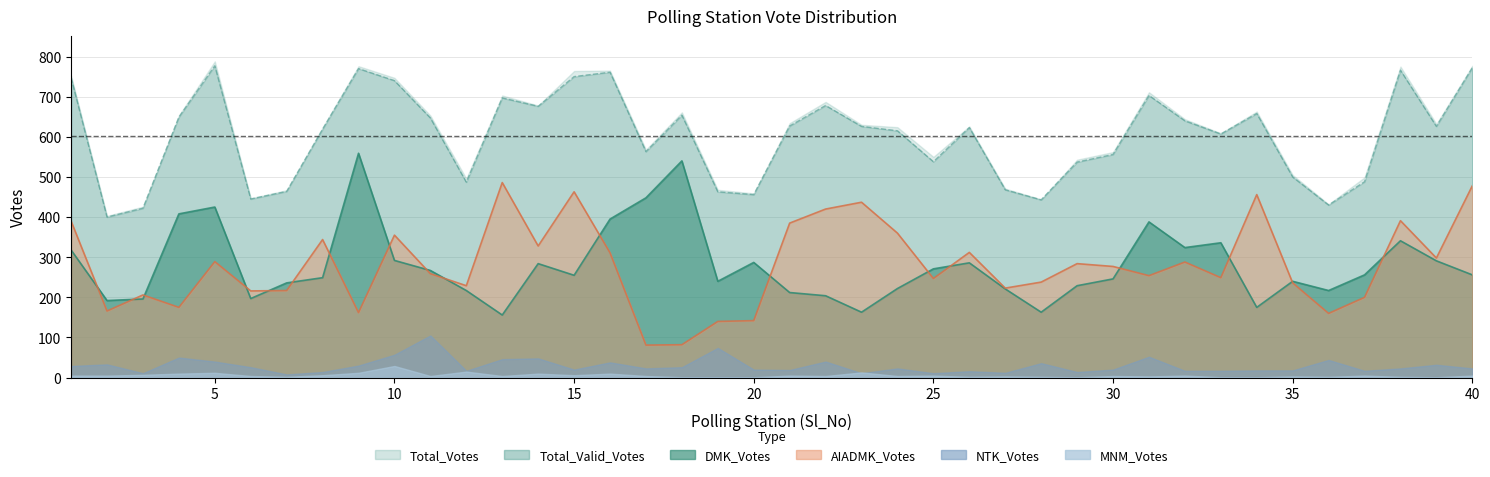

What is the sum of the Total_Valid_Votes values at 24 and 17?

1178